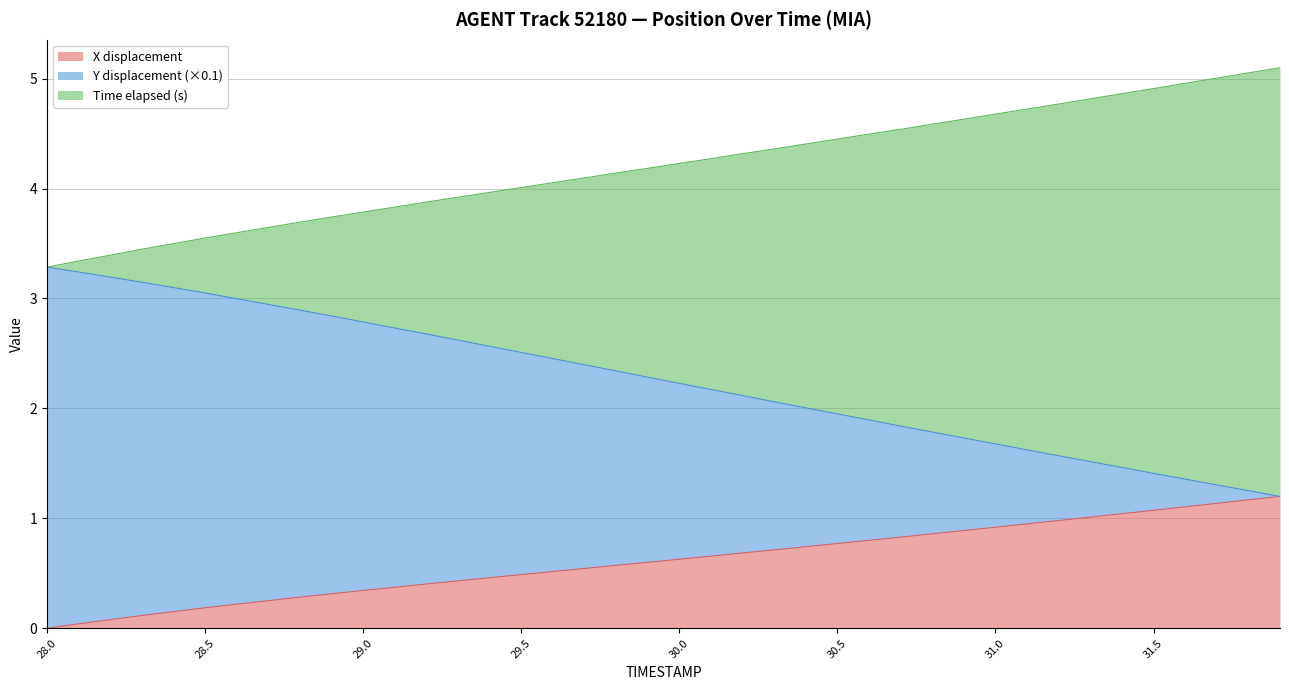

What is the highest value of the X displacement series?

1.2